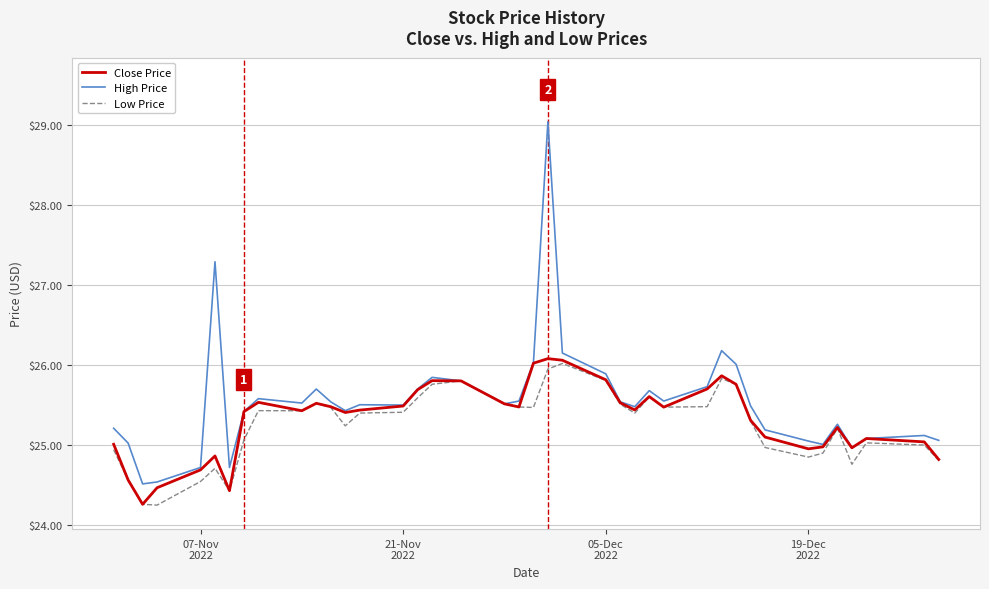

What is the maximum value shown in the chart?

29.0